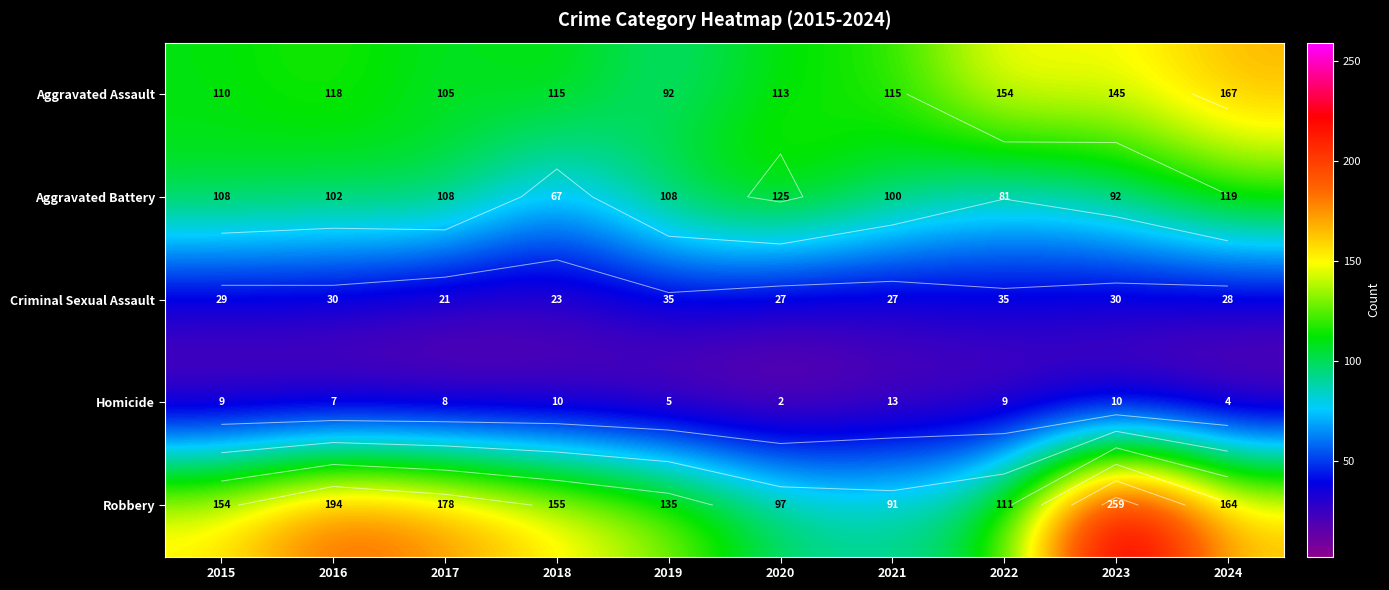

What is the difference between the maximum and minimum values in the Aggravated Battery series?

58